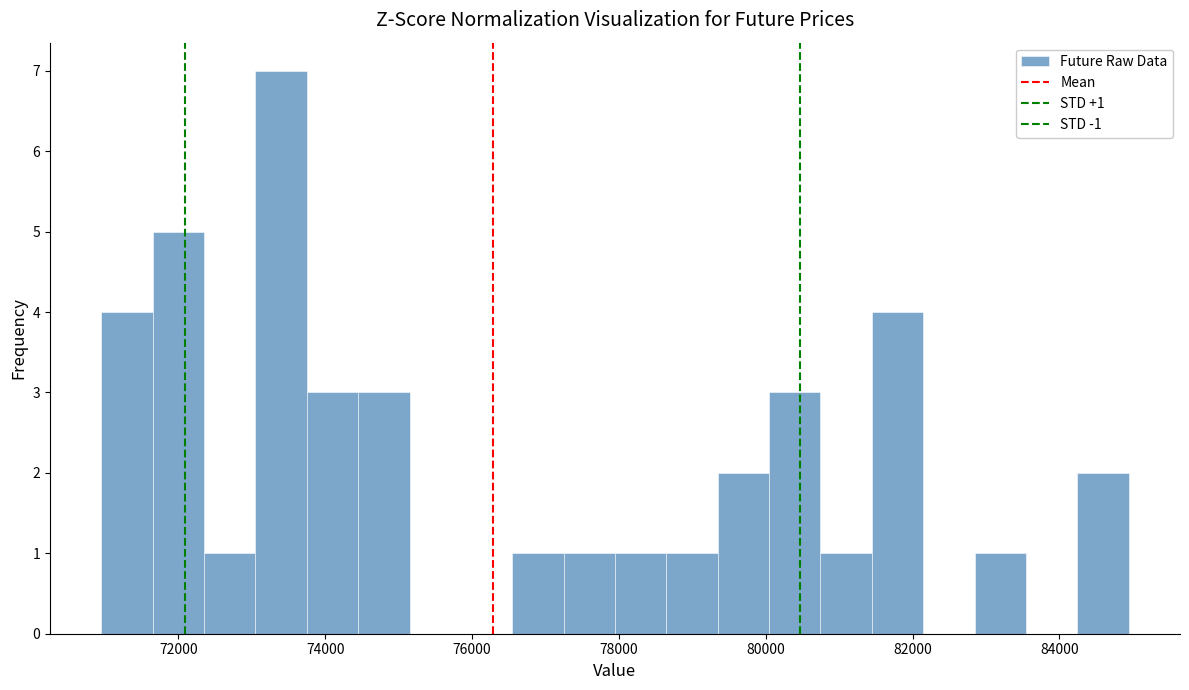

Around what value on the x-axis is the tallest bar? Give the approximate position of its centre, as read against the axis.

73400